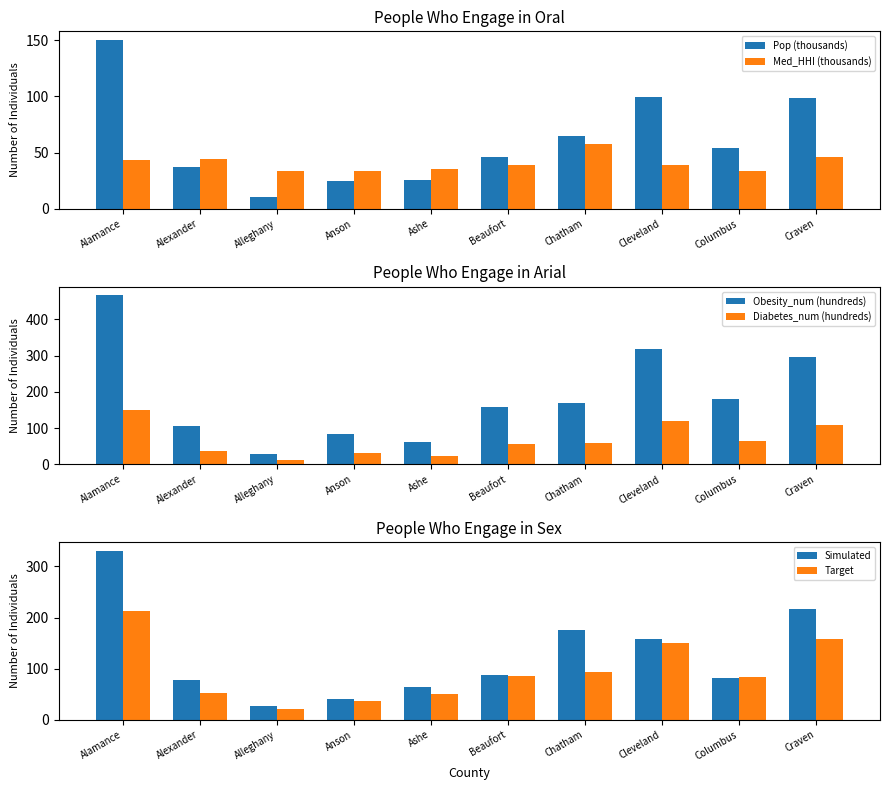

Which has a higher value, Columbus or Craven?

Craven